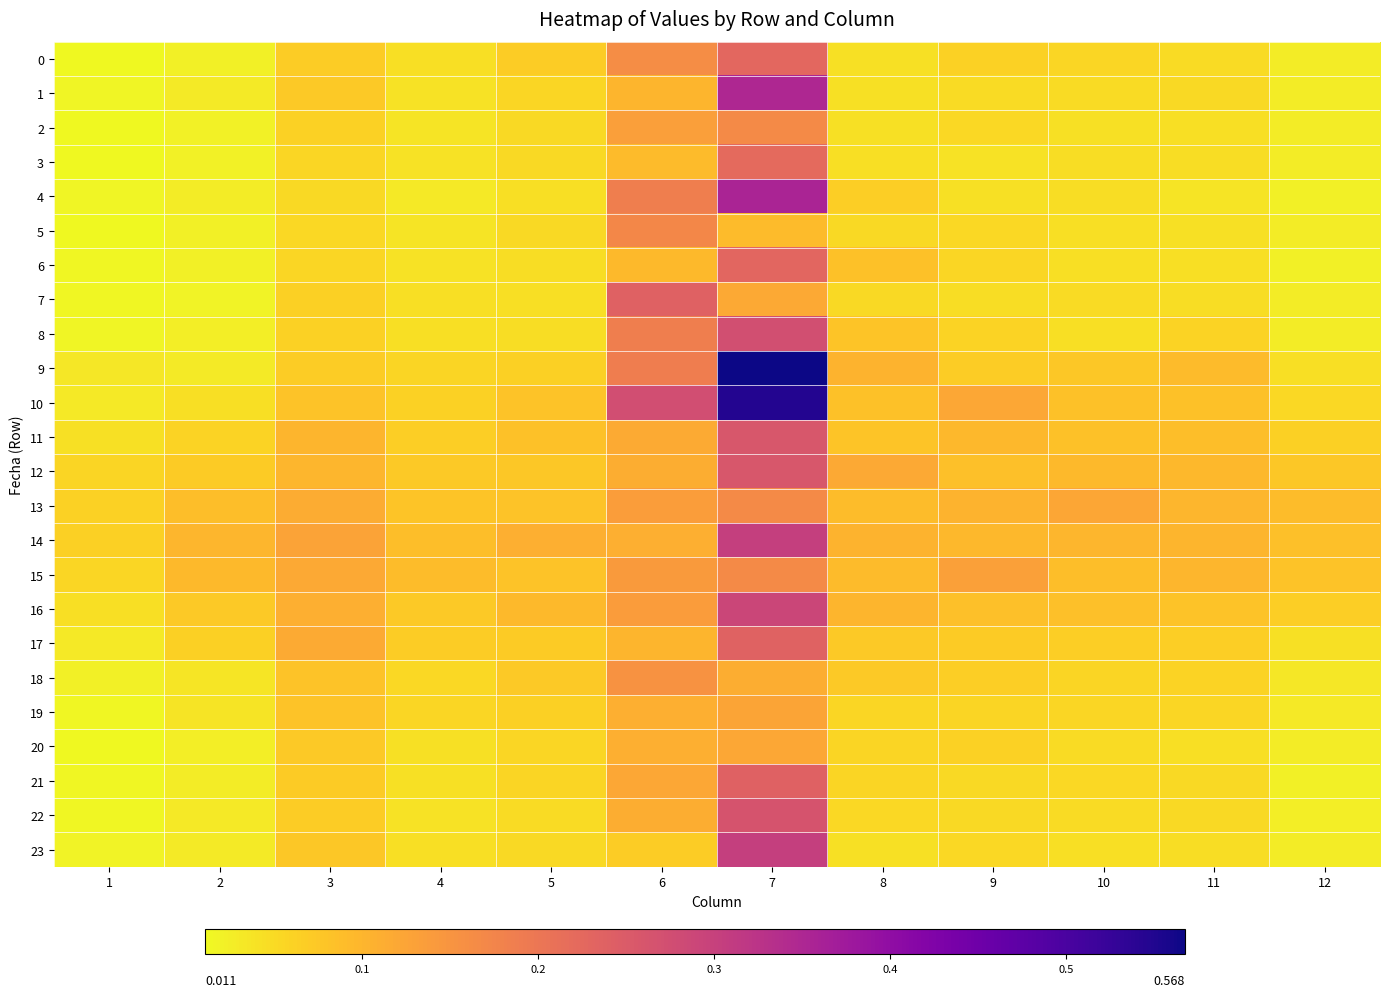

What is the greatest value displayed?

0.6